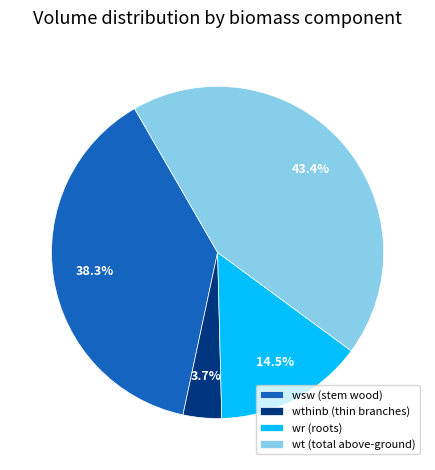

What percentage do wsw (stem wood) and wt (total above-ground) together represent?

81.8%